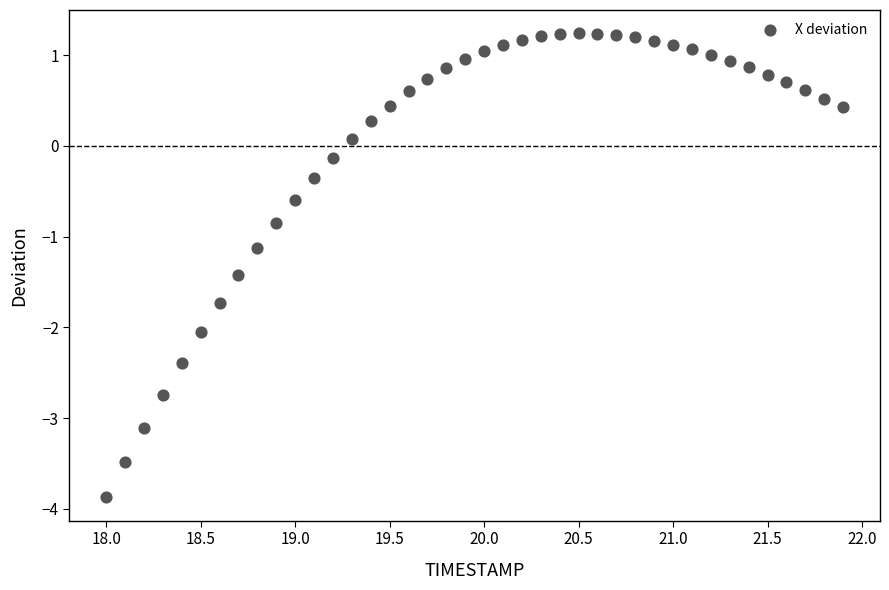

What is the range of X values (max minus min)?

3.9